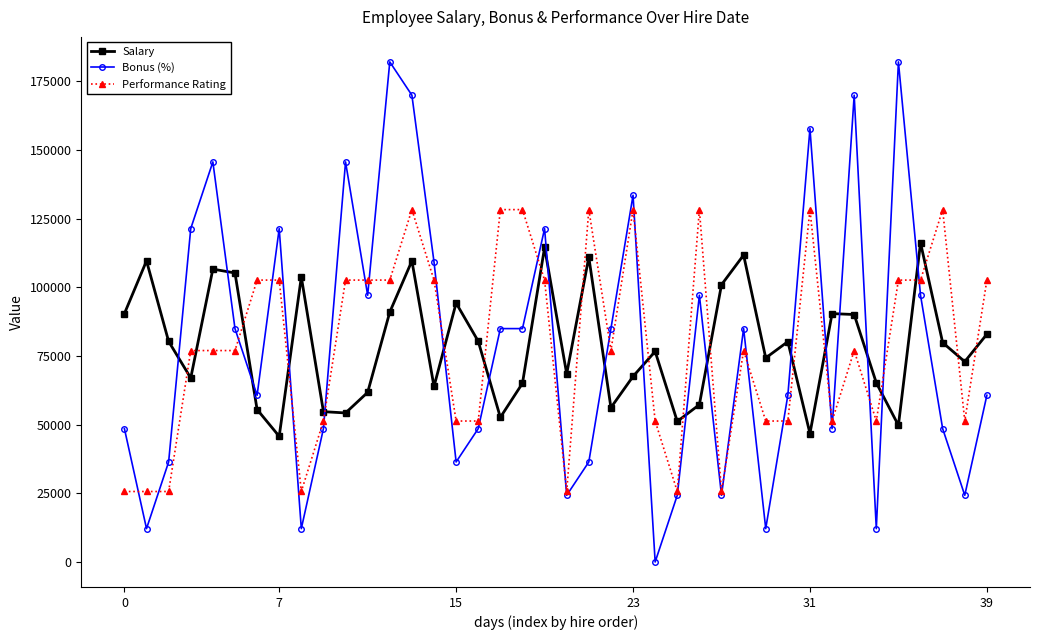

In Salary, how many points are lower than both neighbors (excluding endpoints)?

12